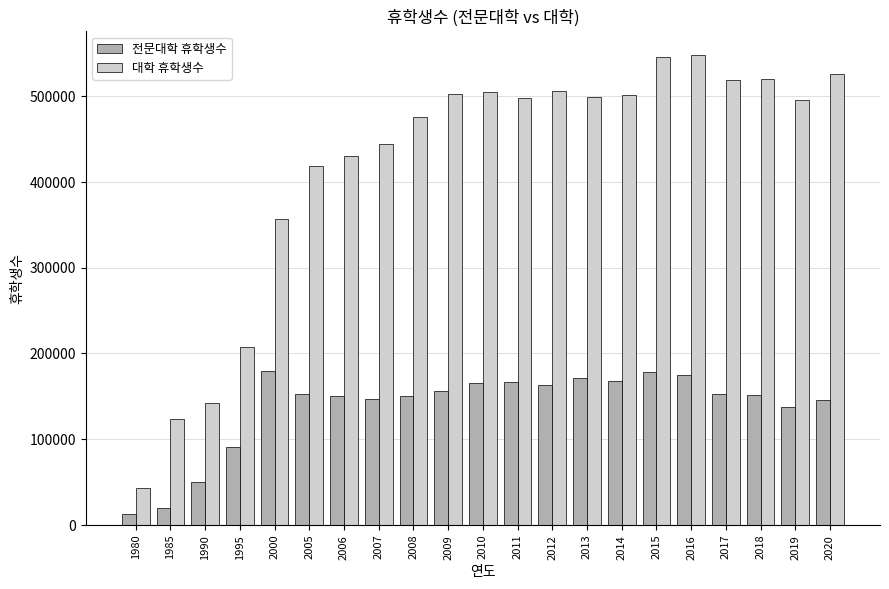

What is the value of the 전문대학 휴학생수 bar at the 8th from the left?

146546